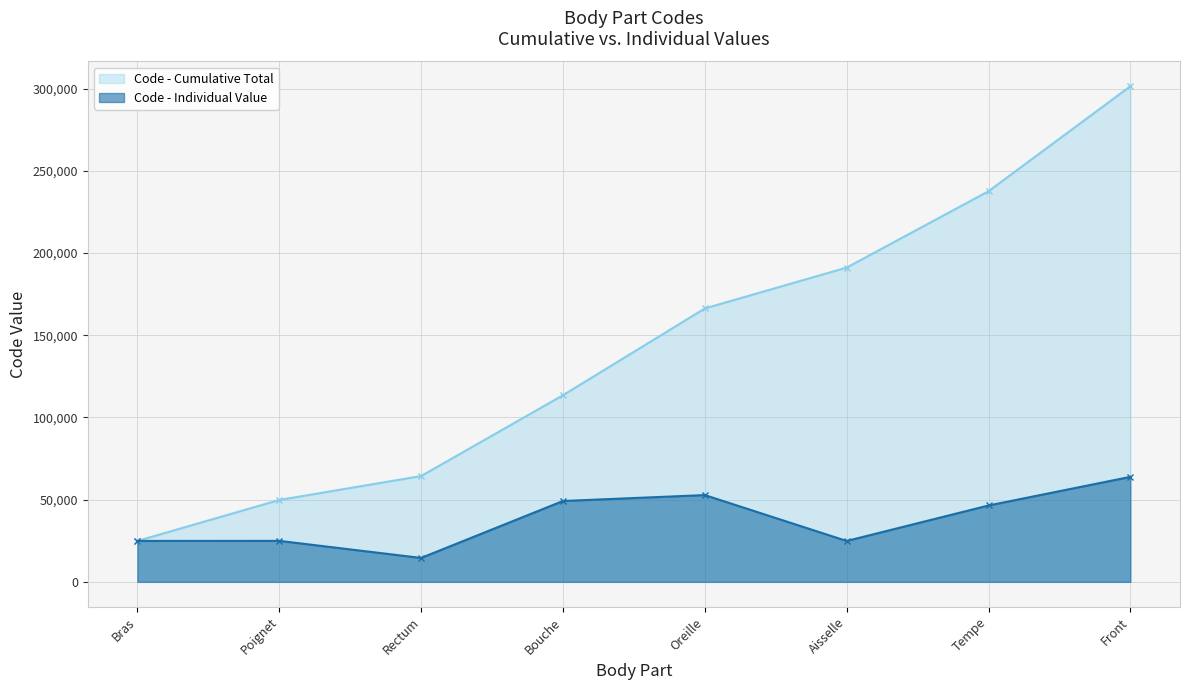

How many interior local valleys does the Code - Individual Value series have?

2